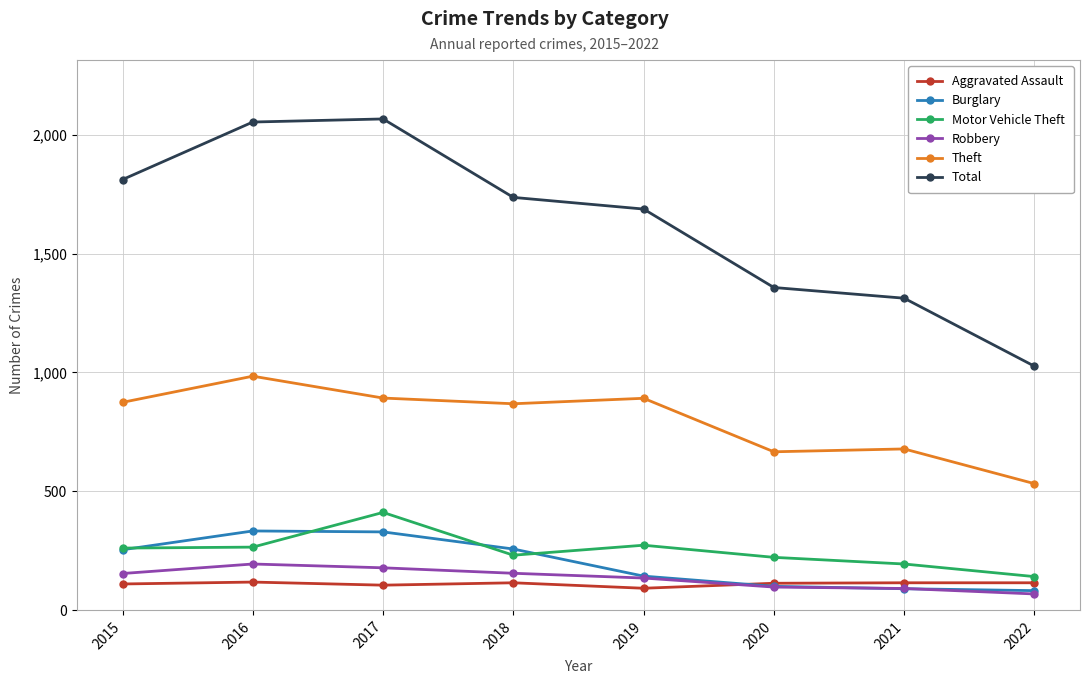

Which series has the largest total across all categories?

Total